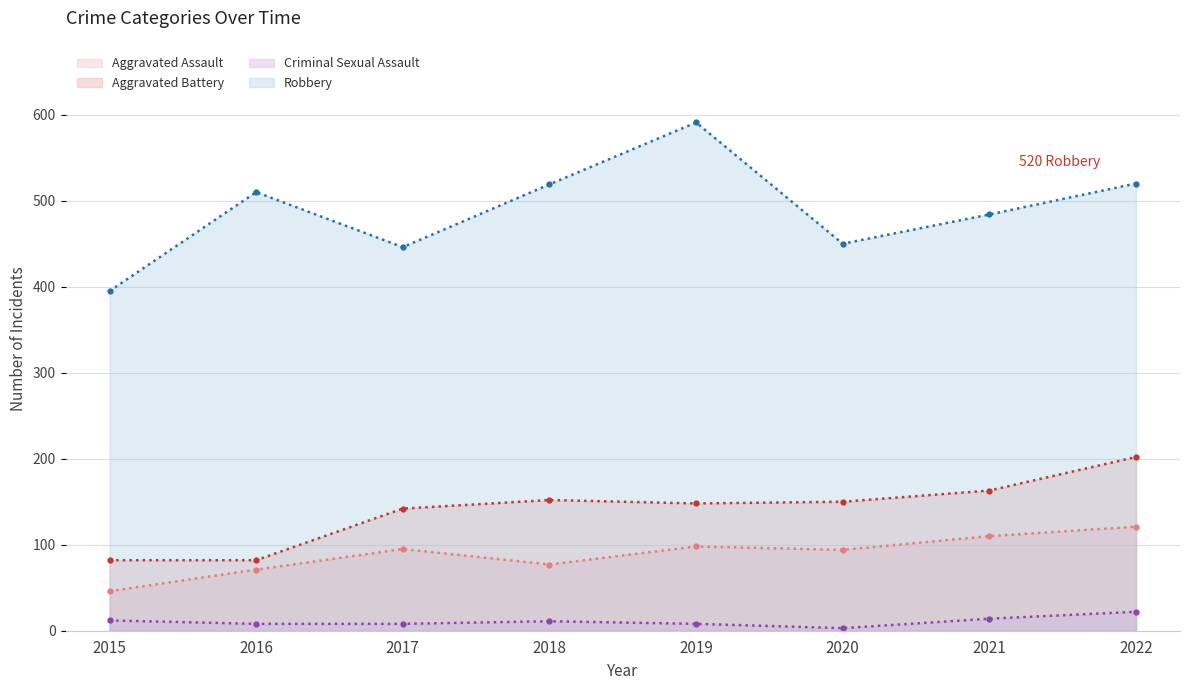

At which category does Robbery reach its first local peak?

2016